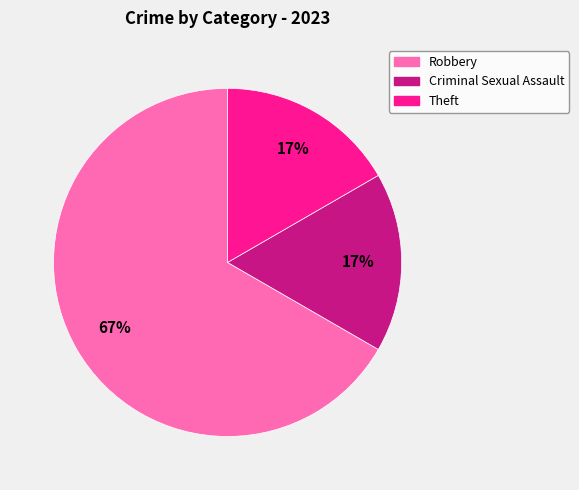

Which category has the biggest portion of the pie?

Robbery